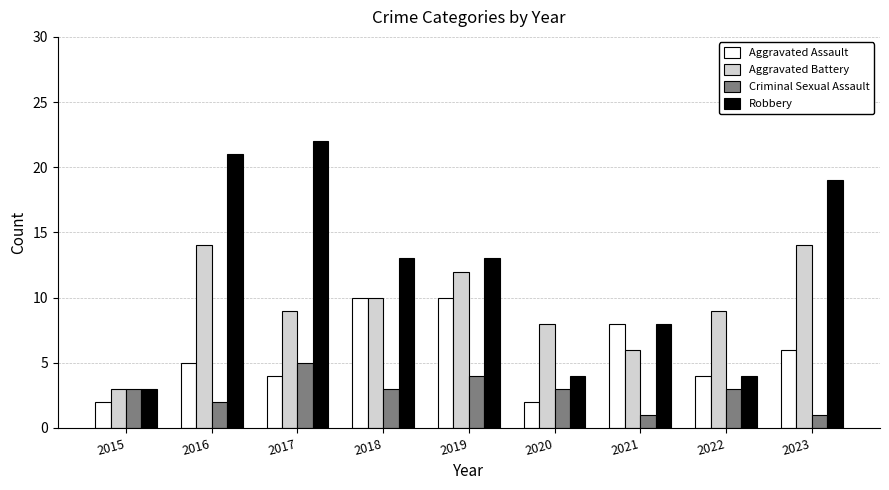

Are the bars grouped side by side (vs. stacked)?

Yes